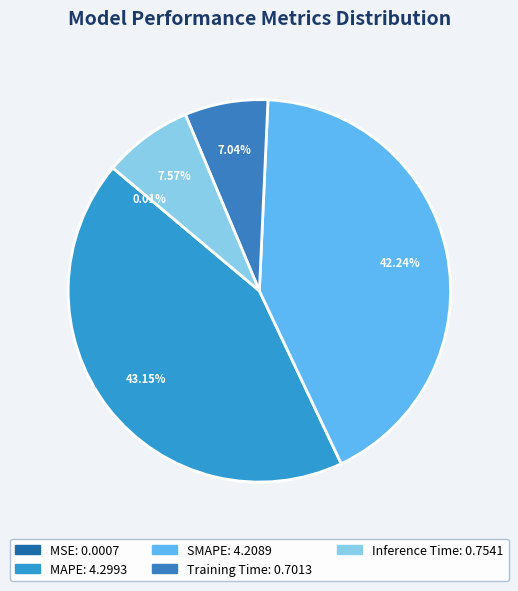

What is the total percentage of MSE and Inference Time?

7.6%